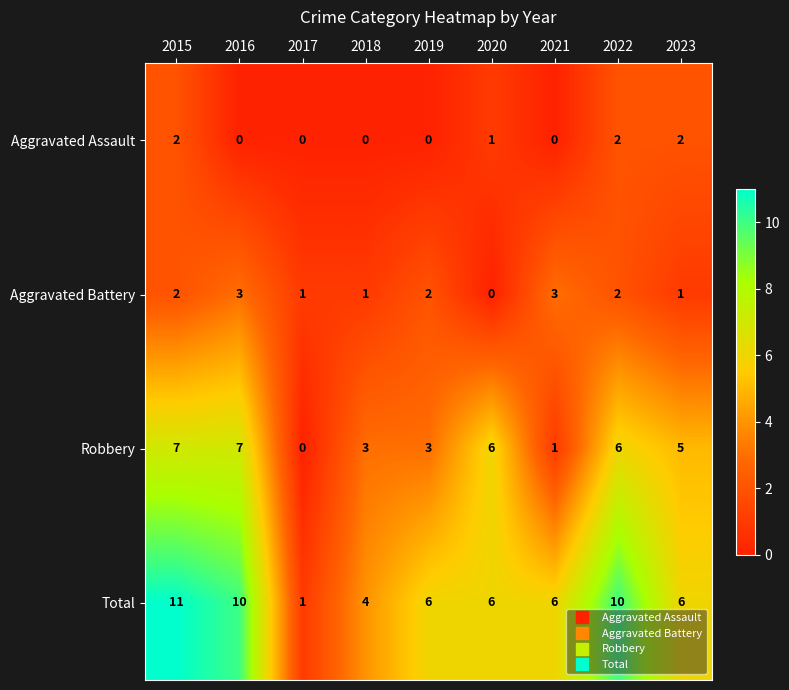

The Aggravated Assault series shows 0 at 2016. True or false?

True